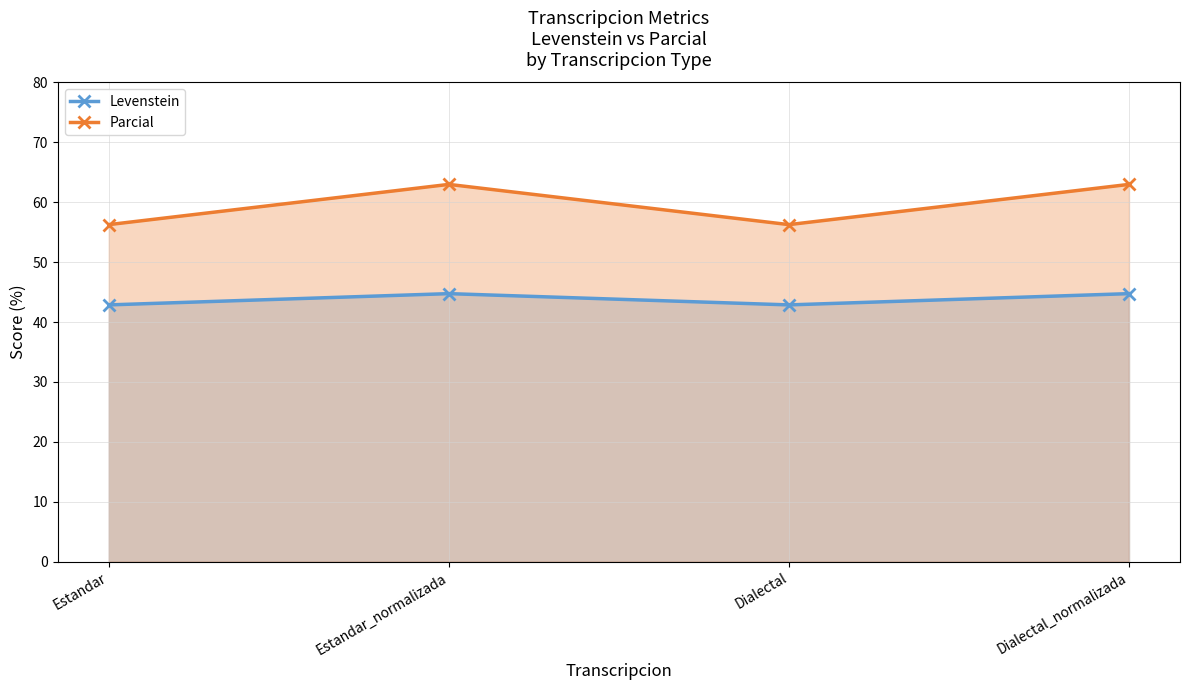

What are all the series names shown in the legend?

Levenstein, Parcial